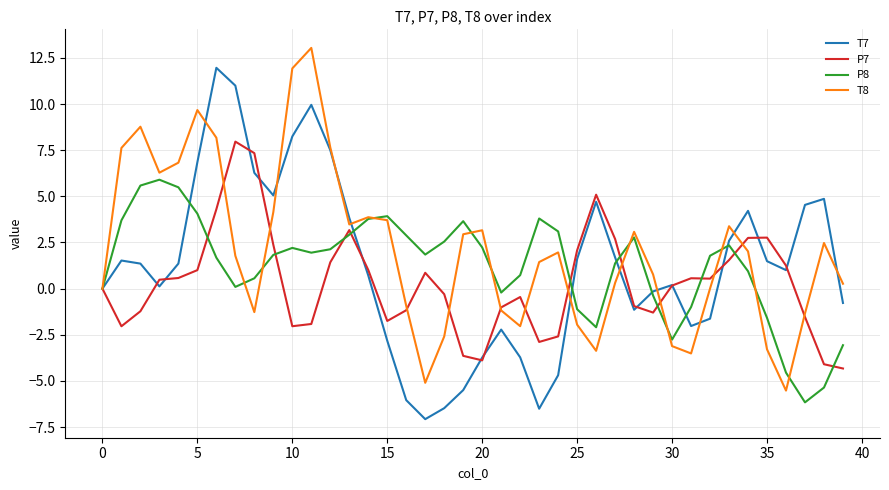

What is the maximum value for T8?

13.0